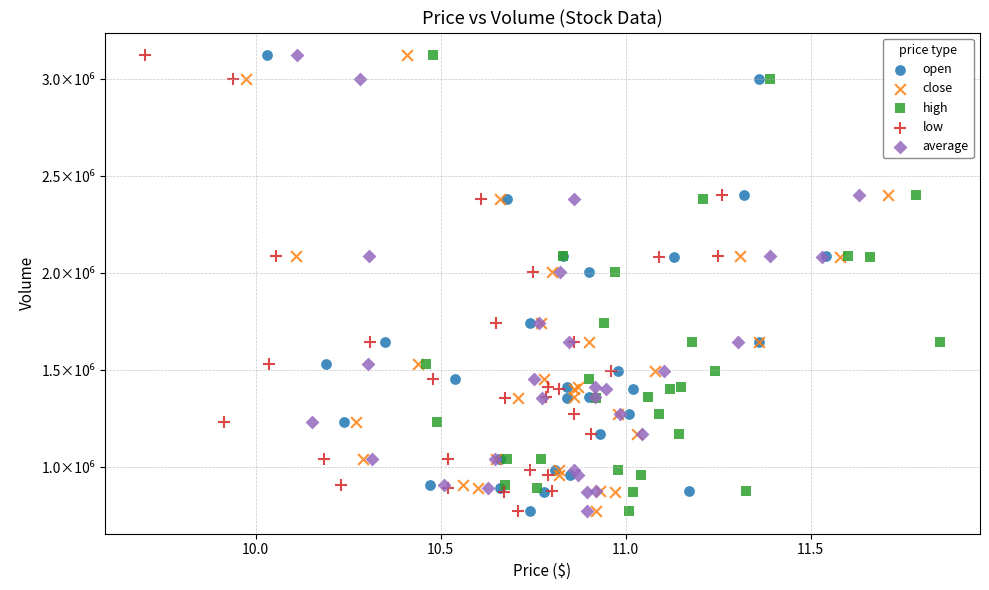

What are all the series names shown in the legend?

open, close, high, low, average